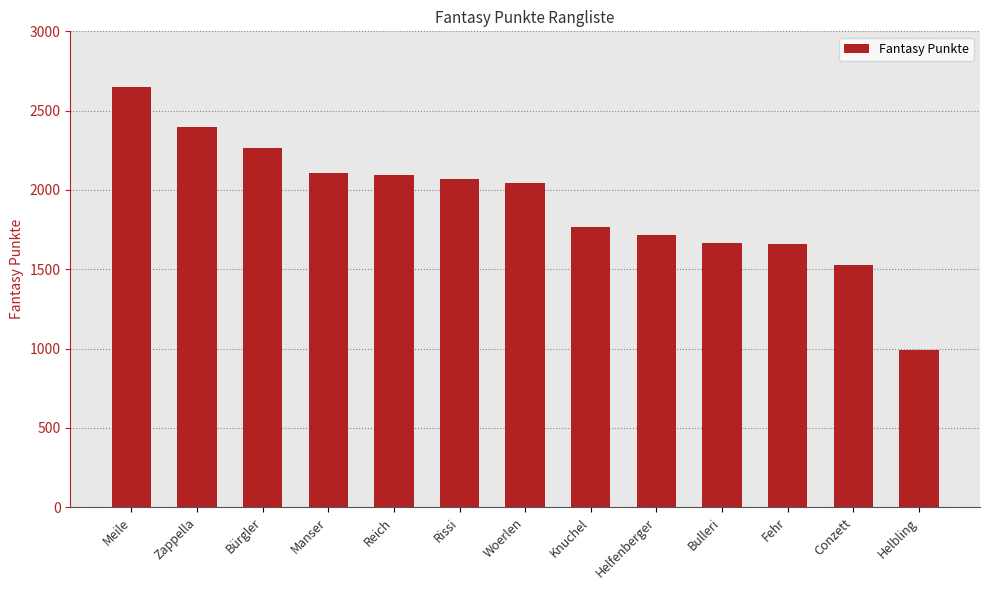

What is the greatest value displayed?

2646